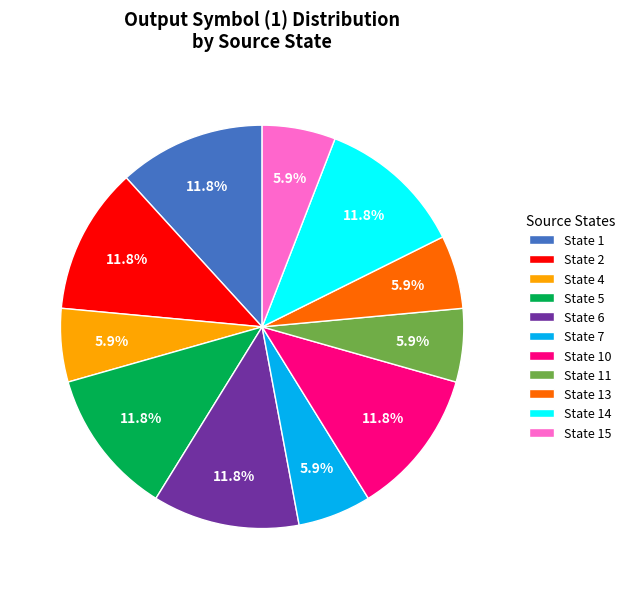

The State 14 slice represents 12% of the pie. True or false?

True